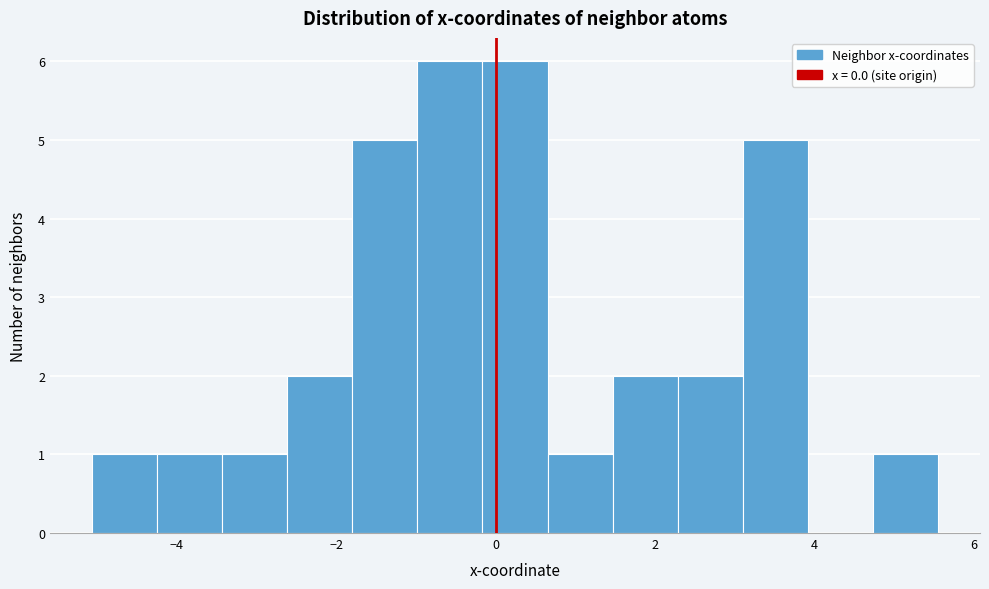

Reading left to right, list every bar in this chart as the range it spans on the x-axis followed by its height. Neither the bar edges nor the heights are printed on the chart, so give them approximately, as read against the axes.

-5.0 to -4.2: 1
-4.2 to -3.4: 1
-3.4 to -2.6: 1
-2.6 to -1.8: 2
-1.8 to -1.0: 5
-1.0 to -0.2: 6
-0.2 to 0.6: 6
0.6 to 1.4: 1
1.4 to 2.2: 2
2.2 to 3.0: 2
3.0 to 4.0: 5
4.0 to 4.8: 0
4.8 to 5.6: 1